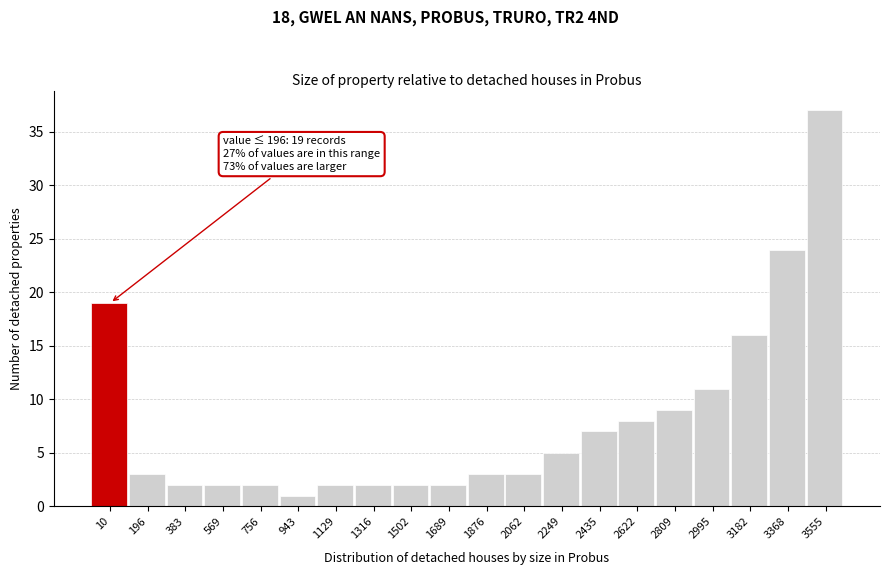

Reading left to right, list all the values displayed in this chart.

19	3	2	2	2	1	2	2	2	2	3	3	5	7	8	9	11	16	24	37